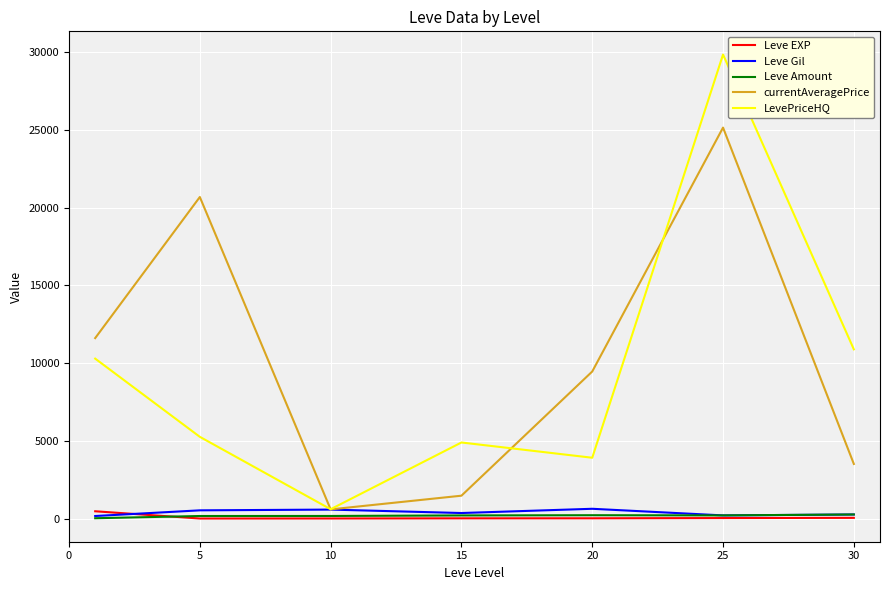

What is the smallest value displayed?

2.3